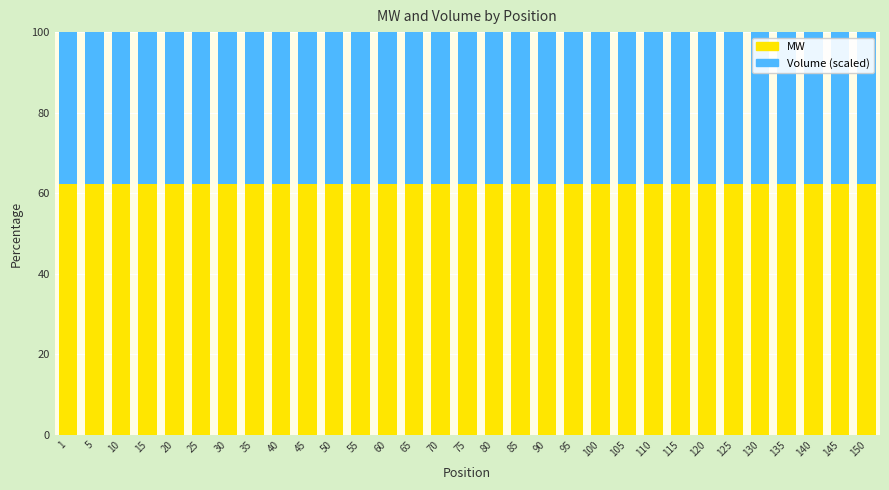

What is the maximum value for MW?

62.3